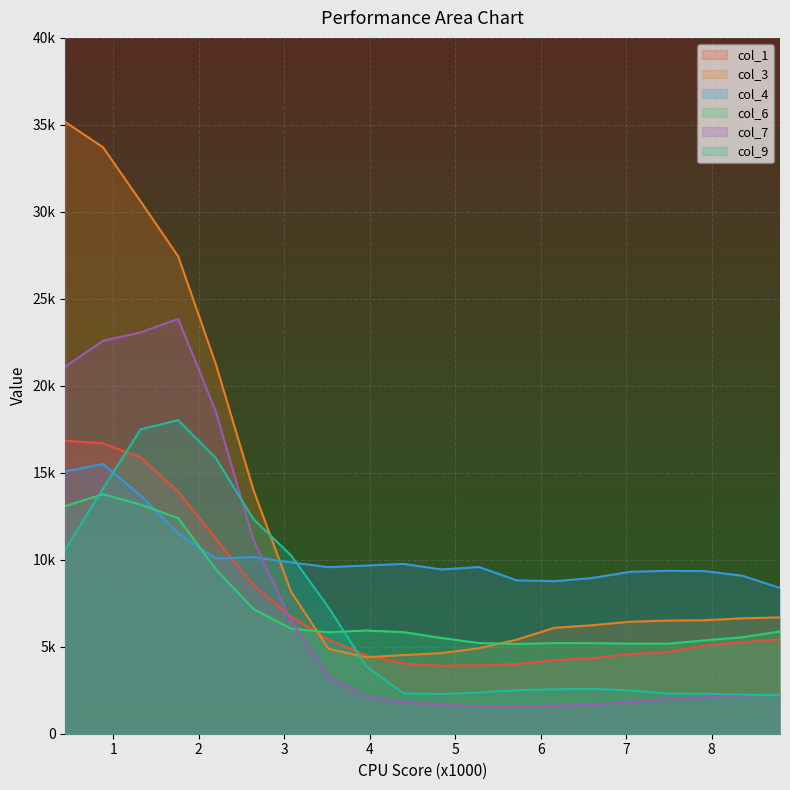

What are all the series names shown in the legend?

col_1, col_3, col_4, col_6, col_7, col_9